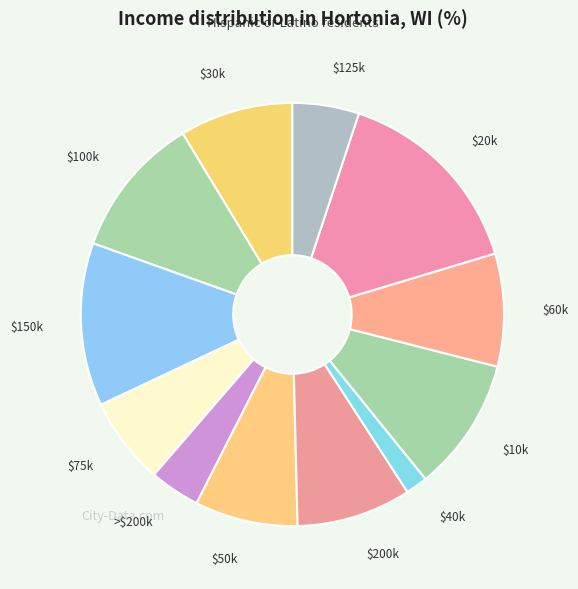

Is there a majority slice in this chart?

No